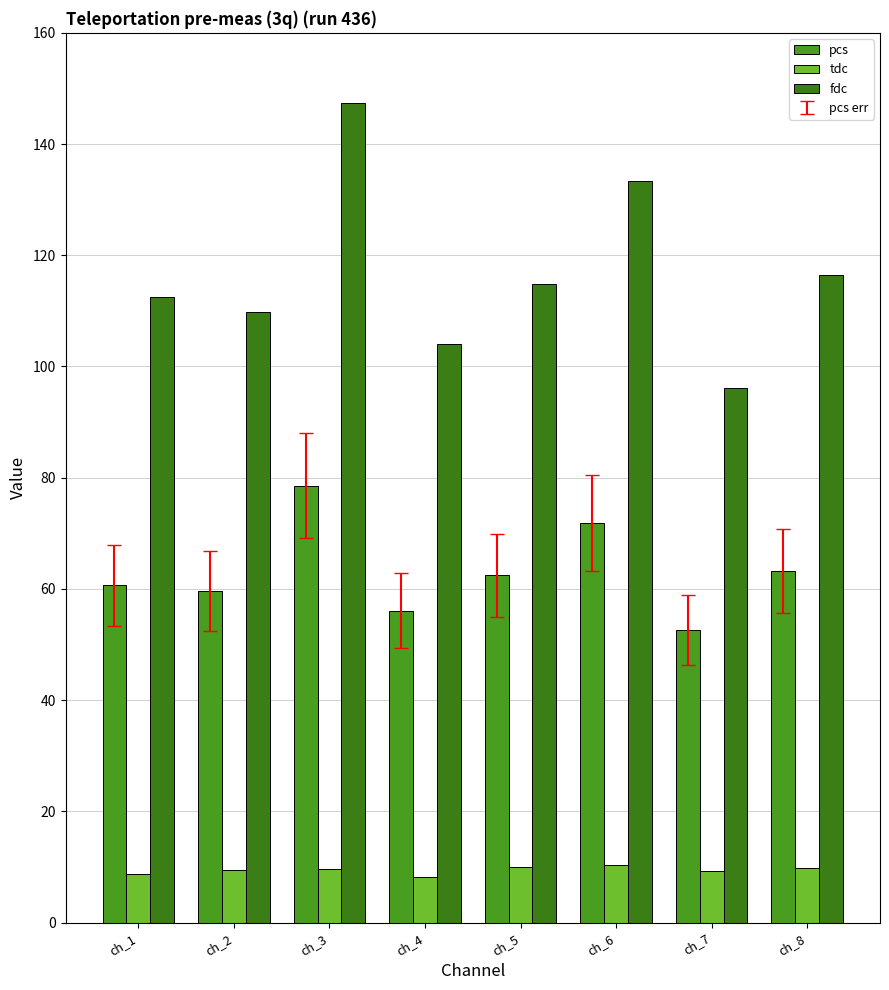

At how many categories does at least one series exceed 72?

8